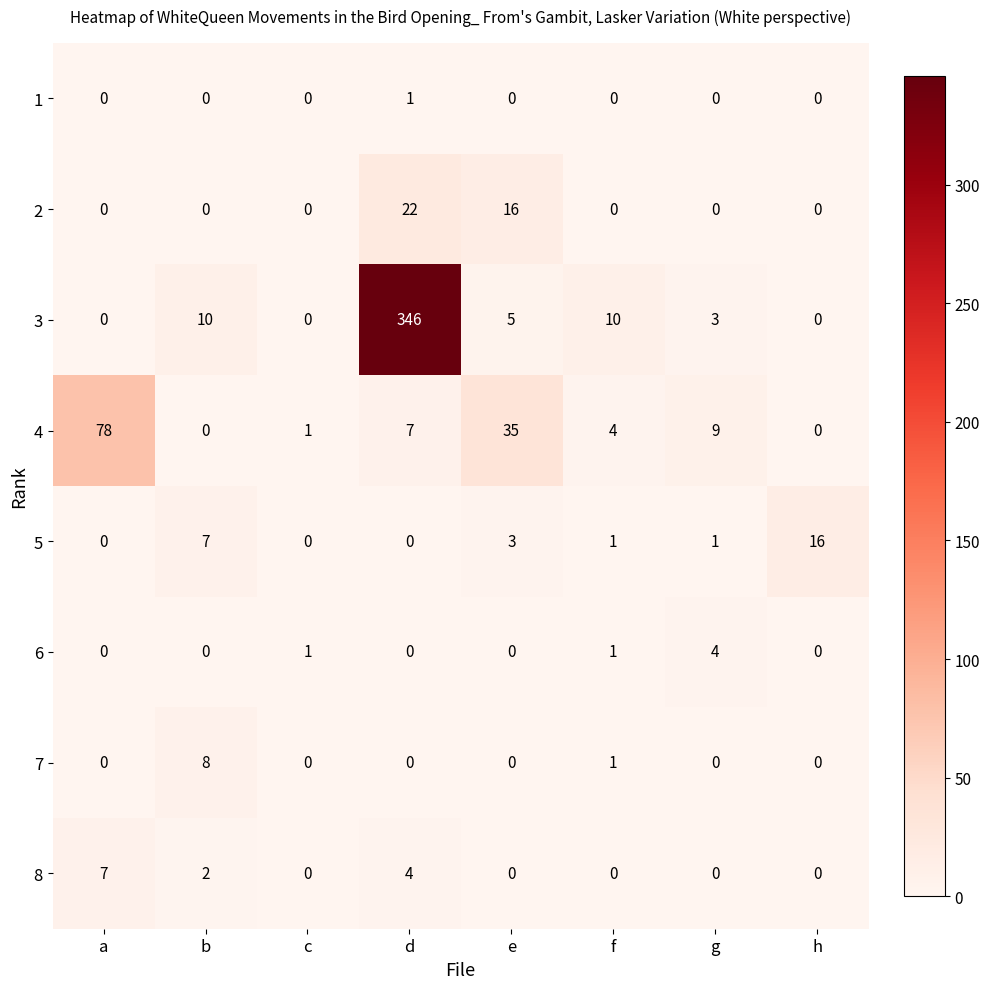

The 8 series shows 7 at d. True or false?

False